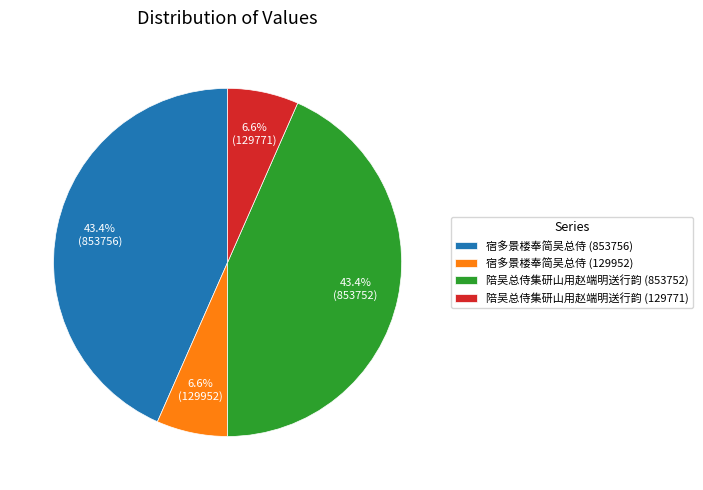

Approximately how many times larger is the value at 陪吴总侍集研山用赵端明送行韵 (853752) compared to 宿多景楼奉简吴总侍 (853756)?

1.0